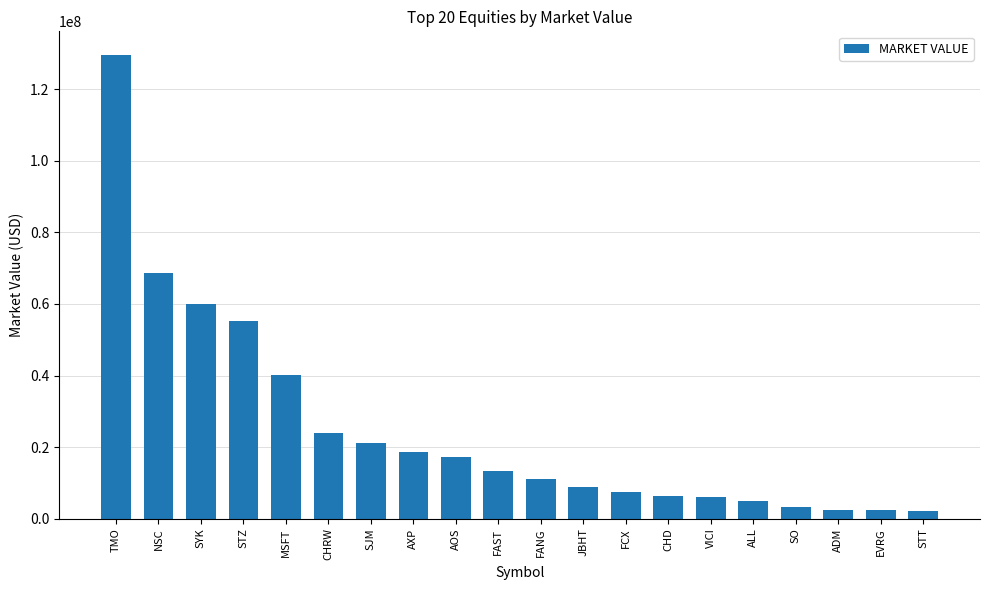

Where is the data nearest to the value 65854661?

NSC